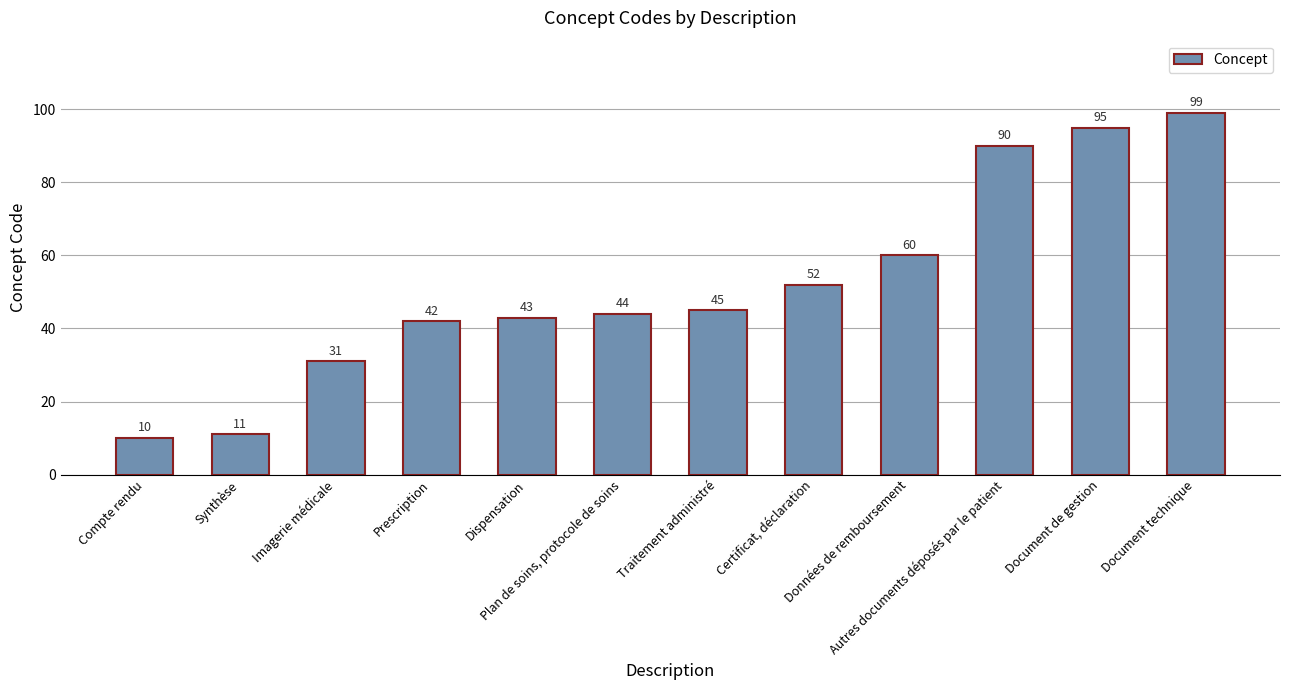

Reading left to right, what are all the values shown in this chart?

10	11	31	42	43	44	45	52	60	90	95	99